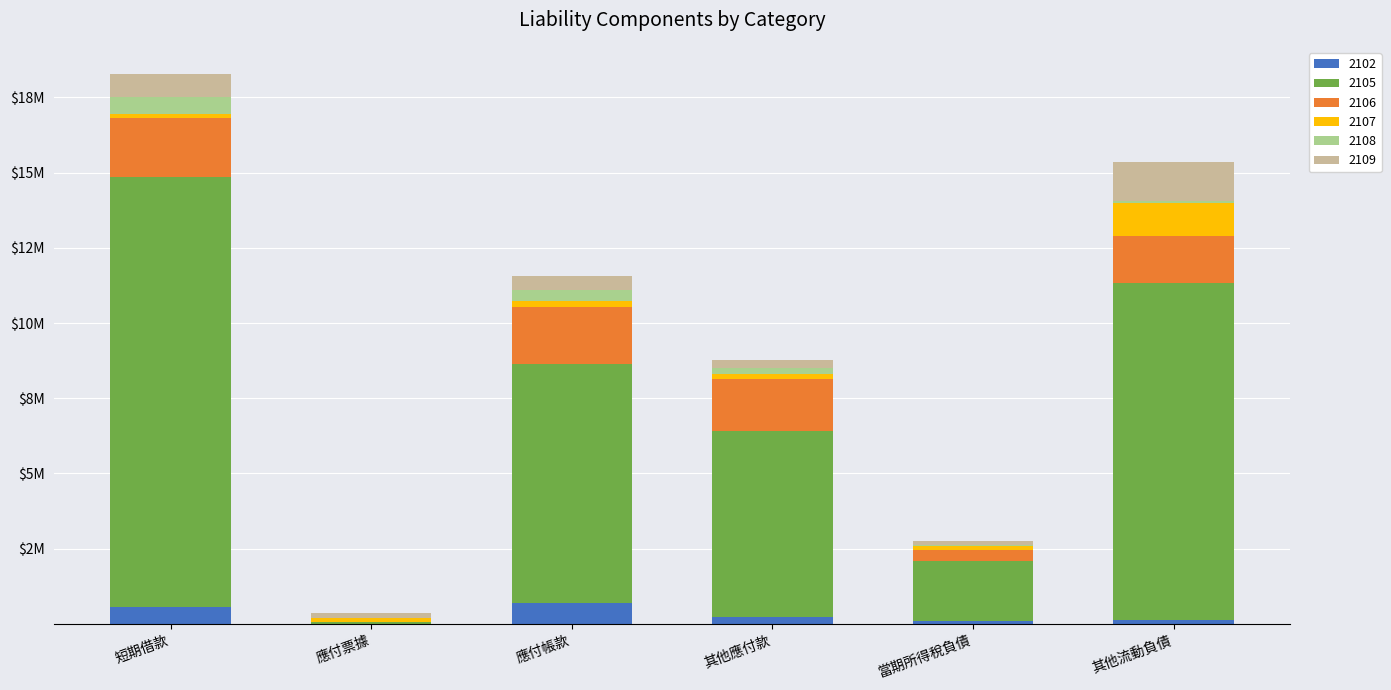

What are all the series names shown in the legend?

2102, 2105, 2106, 2107, 2108, 2109